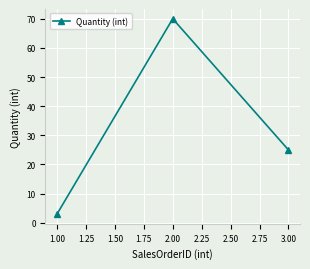

Which category has the lowest value across all series?

1.00